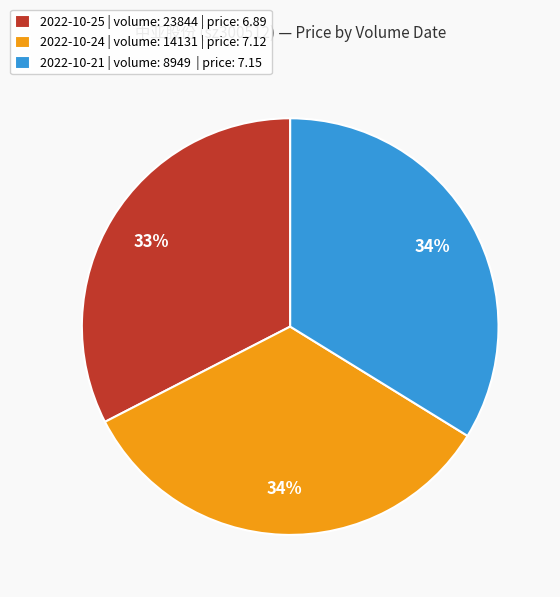

To the nearest percent, what is the difference between the largest and smallest slice percentages?

1%